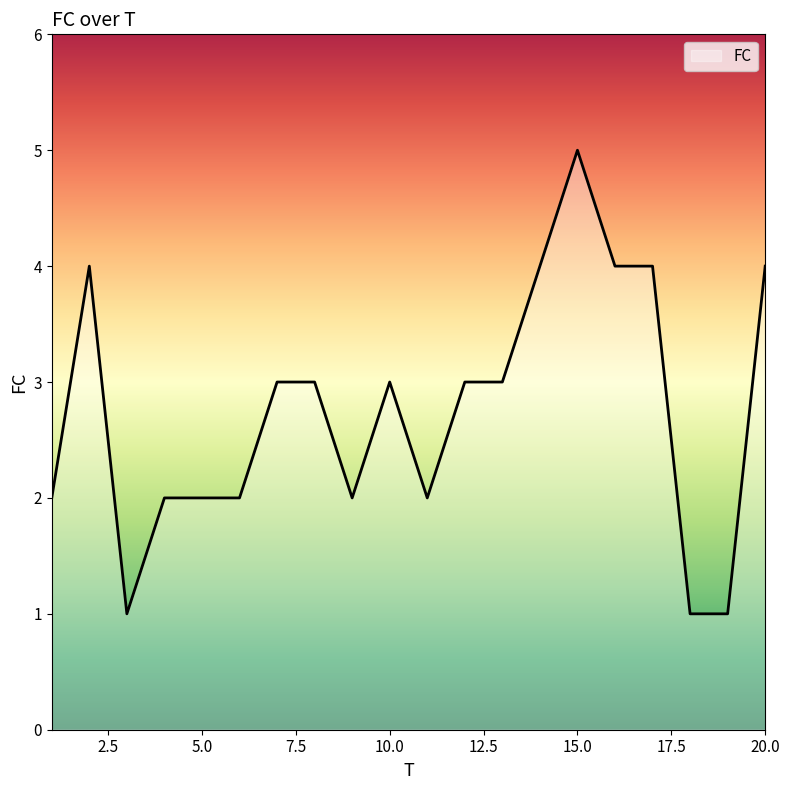

What is the average value?

3